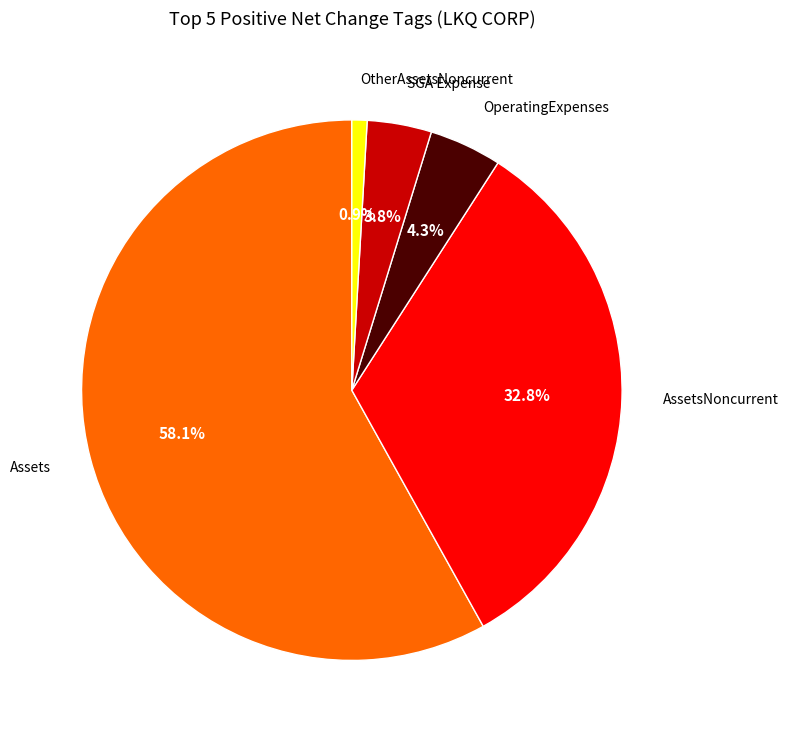

Does any single category account for the majority?

Yes